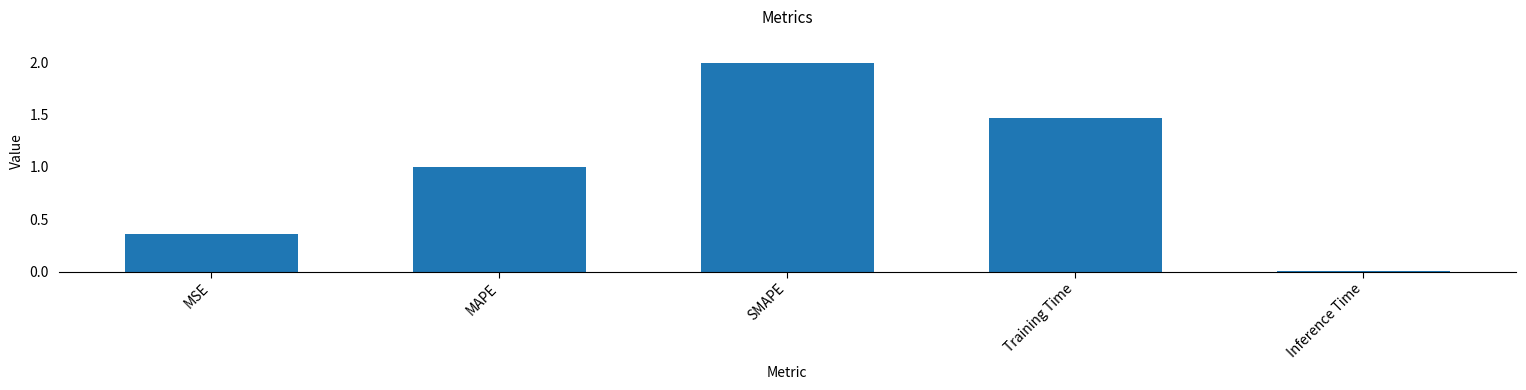

Rank the categories by value from highest to lowest.

SMAPE, Training Time, MAPE, MSE, Inference Time